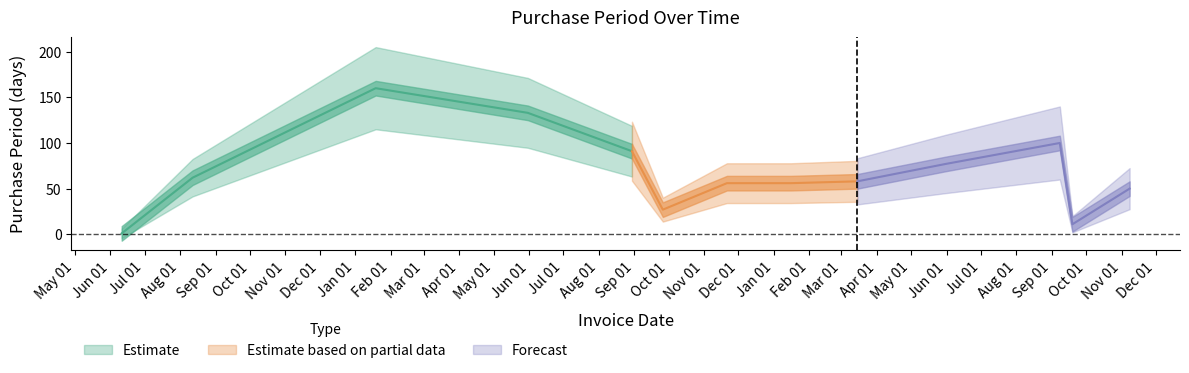

Reading left to right, transcribe all the data shown in this chart.

1	62	160	133	91	27	56	56	58	77	100	11	50